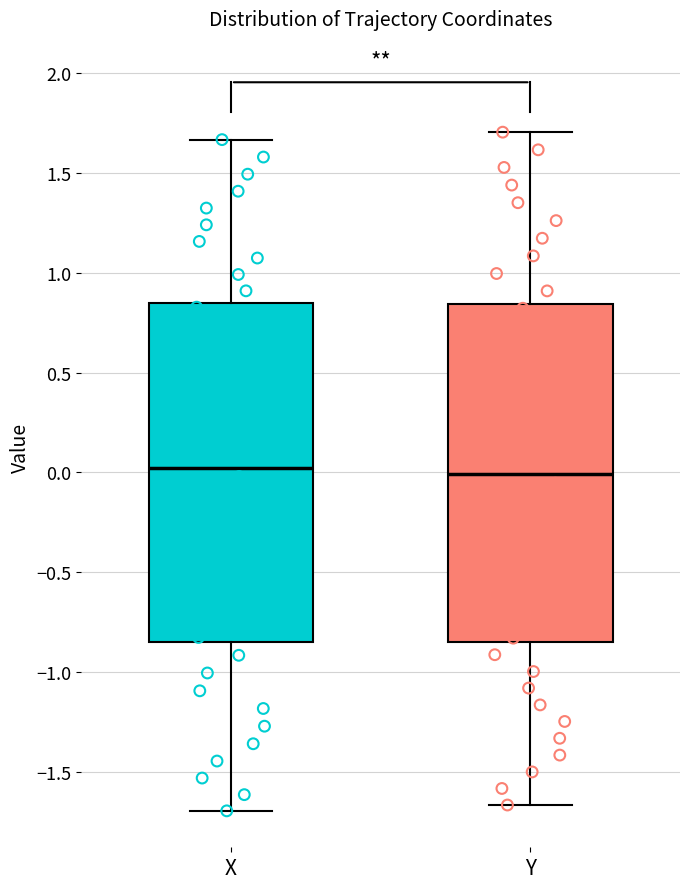

Where is the upper edge of the box for Y on the y-axis? The values are not printed on the chart, so give them approximately, as read against the axis.

0.85